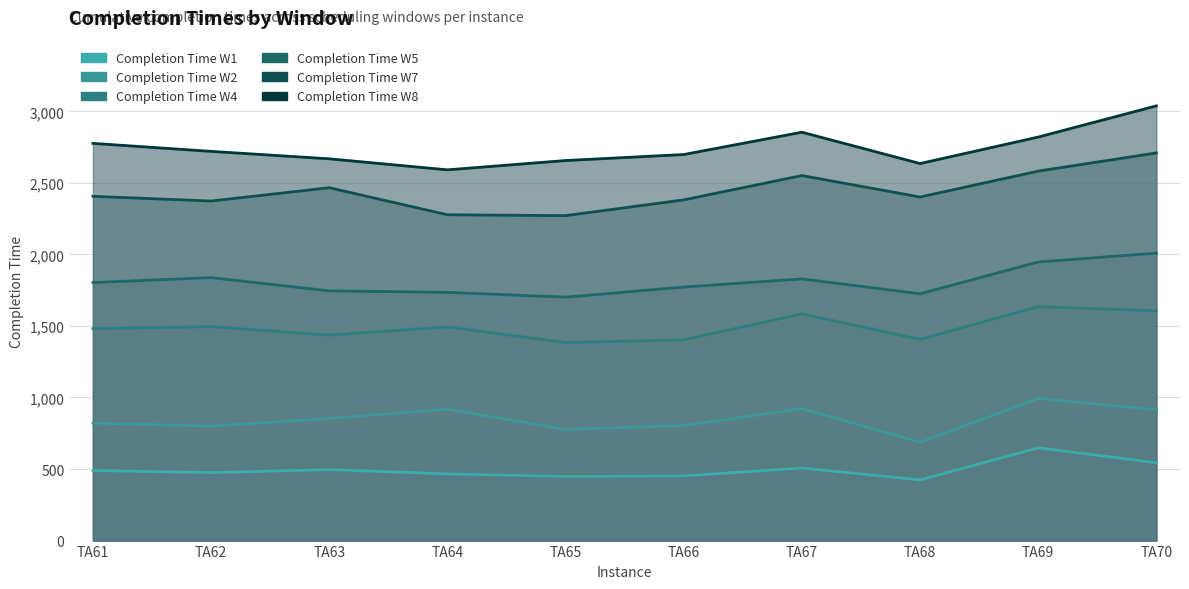

Which has a higher value, TA62 or TA67?

TA67